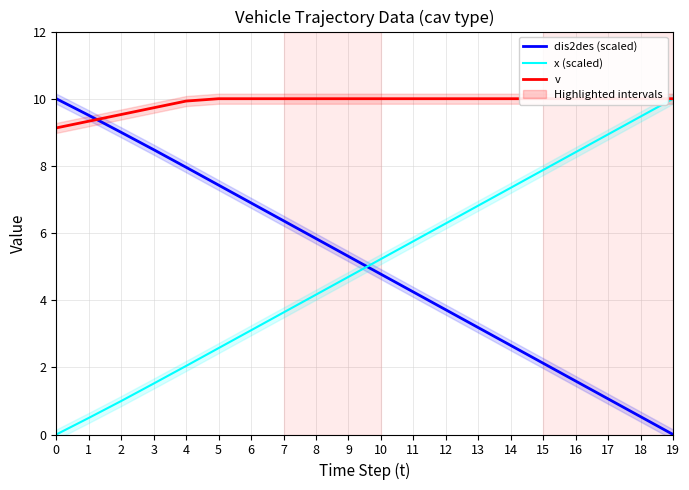

True or false: x (scaled) has a value of 3.5 at 10.

False